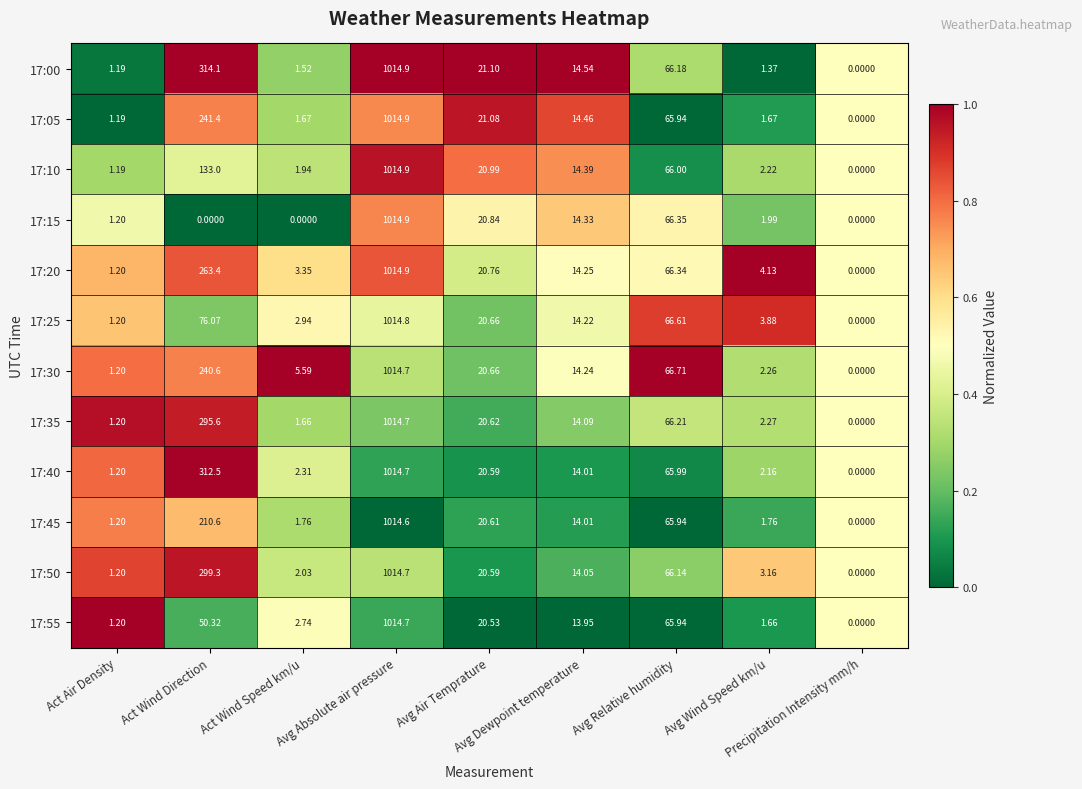

Reading left to right, list all the values displayed in this chart.

17:00: Act Air Density=1.2	Act Wind Direction=314.1	Act Wind Speed km/u=1.5	Avg Absolute air pressure=1014.9	Avg Air Temprature=21.1	Avg Dewpoint temperature=14.5	Avg Relative humidity=66.2	Avg Wind Speed km/u=1.4	Precipitation Intensity mm/h=0.0
17:05: Act Air Density=1.2	Act Wind Direction=241.4	Act Wind Speed km/u=1.7	Avg Absolute air pressure=1014.9	Avg Air Temprature=21.1	Avg Dewpoint temperature=14.5	Avg Relative humidity=65.9	Avg Wind Speed km/u=1.7	Precipitation Intensity mm/h=0.0
17:10: Act Air Density=1.2	Act Wind Direction=133.0	Act Wind Speed km/u=1.9	Avg Absolute air pressure=1014.9	Avg Air Temprature=21.0	Avg Dewpoint temperature=14.4	Avg Relative humidity=66.0	Avg Wind Speed km/u=2.2	Precipitation Intensity mm/h=0.0
17:15: Act Air Density=1.2	Act Wind Direction=0.0	Act Wind Speed km/u=0.0	Avg Absolute air pressure=1014.9	Avg Air Temprature=20.8	Avg Dewpoint temperature=14.3	Avg Relative humidity=66.3	Avg Wind Speed km/u=2.0	Precipitation Intensity mm/h=0.0
17:20: Act Air Density=1.2	Act Wind Direction=263.4	Act Wind Speed km/u=3.4	Avg Absolute air pressure=1014.9	Avg Air Temprature=20.8	Avg Dewpoint temperature=14.2	Avg Relative humidity=66.3	Avg Wind Speed km/u=4.1	Precipitation Intensity mm/h=0.0
17:25: Act Air Density=1.2	Act Wind Direction=76.1	Act Wind Speed km/u=2.9	Avg Absolute air pressure=1014.8	Avg Air Temprature=20.7	Avg Dewpoint temperature=14.2	Avg Relative humidity=66.6	Avg Wind Speed km/u=3.9	Precipitation Intensity mm/h=0.0
17:30: Act Air Density=1.2	Act Wind Direction=240.6	Act Wind Speed km/u=5.6	Avg Absolute air pressure=1014.7	Avg Air Temprature=20.7	Avg Dewpoint temperature=14.2	Avg Relative humidity=66.7	Avg Wind Speed km/u=2.3	Precipitation Intensity mm/h=0.0
17:35: Act Air Density=1.2	Act Wind Direction=295.6	Act Wind Speed km/u=1.7	Avg Absolute air pressure=1014.7	Avg Air Temprature=20.6	Avg Dewpoint temperature=14.1	Avg Relative humidity=66.2	Avg Wind Speed km/u=2.3	Precipitation Intensity mm/h=0.0
17:40: Act Air Density=1.2	Act Wind Direction=312.5	Act Wind Speed km/u=2.3	Avg Absolute air pressure=1014.7	Avg Air Temprature=20.6	Avg Dewpoint temperature=14.0	Avg Relative humidity=66.0	Avg Wind Speed km/u=2.2	Precipitation Intensity mm/h=0.0
17:45: Act Air Density=1.2	Act Wind Direction=210.6	Act Wind Speed km/u=1.8	Avg Absolute air pressure=1014.6	Avg Air Temprature=20.6	Avg Dewpoint temperature=14.0	Avg Relative humidity=65.9	Avg Wind Speed km/u=1.8	Precipitation Intensity mm/h=0.0
17:50: Act Air Density=1.2	Act Wind Direction=299.3	Act Wind Speed km/u=2.0	Avg Absolute air pressure=1014.7	Avg Air Temprature=20.6	Avg Dewpoint temperature=14.1	Avg Relative humidity=66.1	Avg Wind Speed km/u=3.2	Precipitation Intensity mm/h=0.0
17:55: Act Air Density=1.2	Act Wind Direction=50.3	Act Wind Speed km/u=2.7	Avg Absolute air pressure=1014.7	Avg Air Temprature=20.5	Avg Dewpoint temperature=13.9	Avg Relative humidity=65.9	Avg Wind Speed km/u=1.7	Precipitation Intensity mm/h=0.0